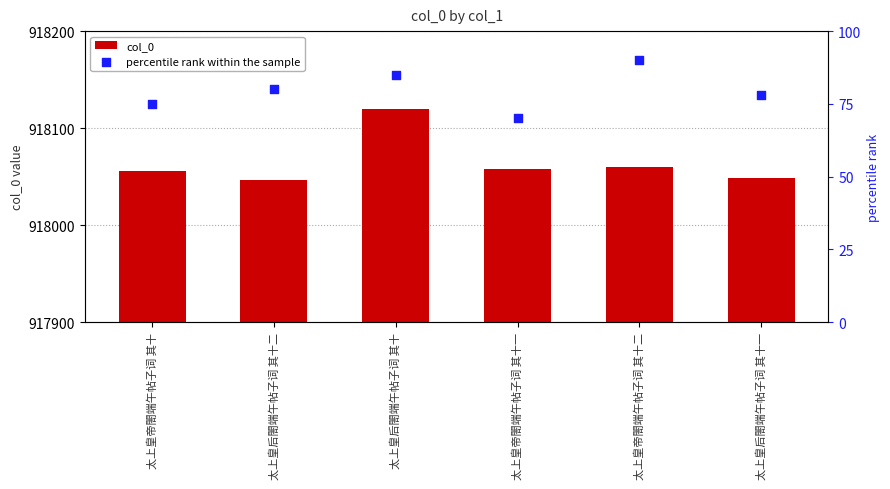

Which series contains the highest Y value?

col_0